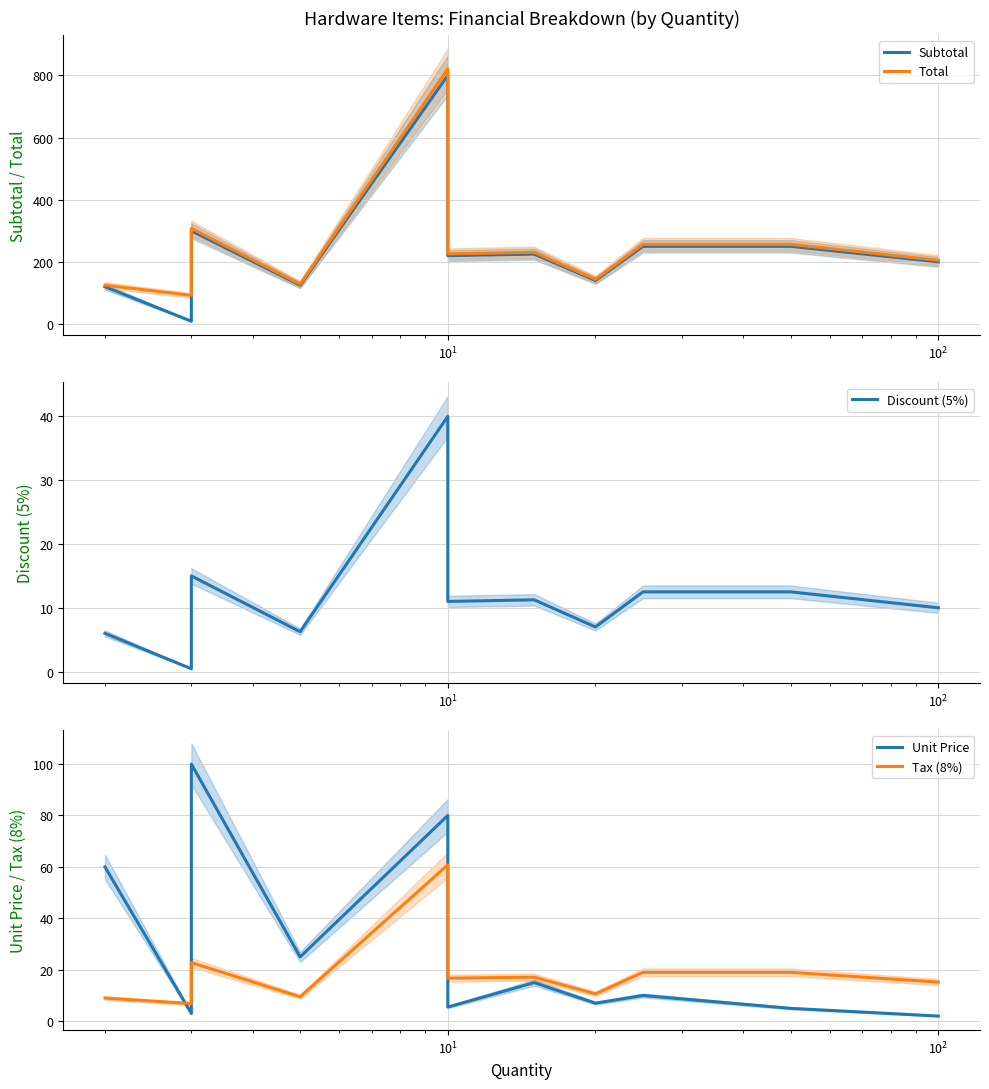

True or false: Subtotal has more than 2 points higher than both neighbors.

True